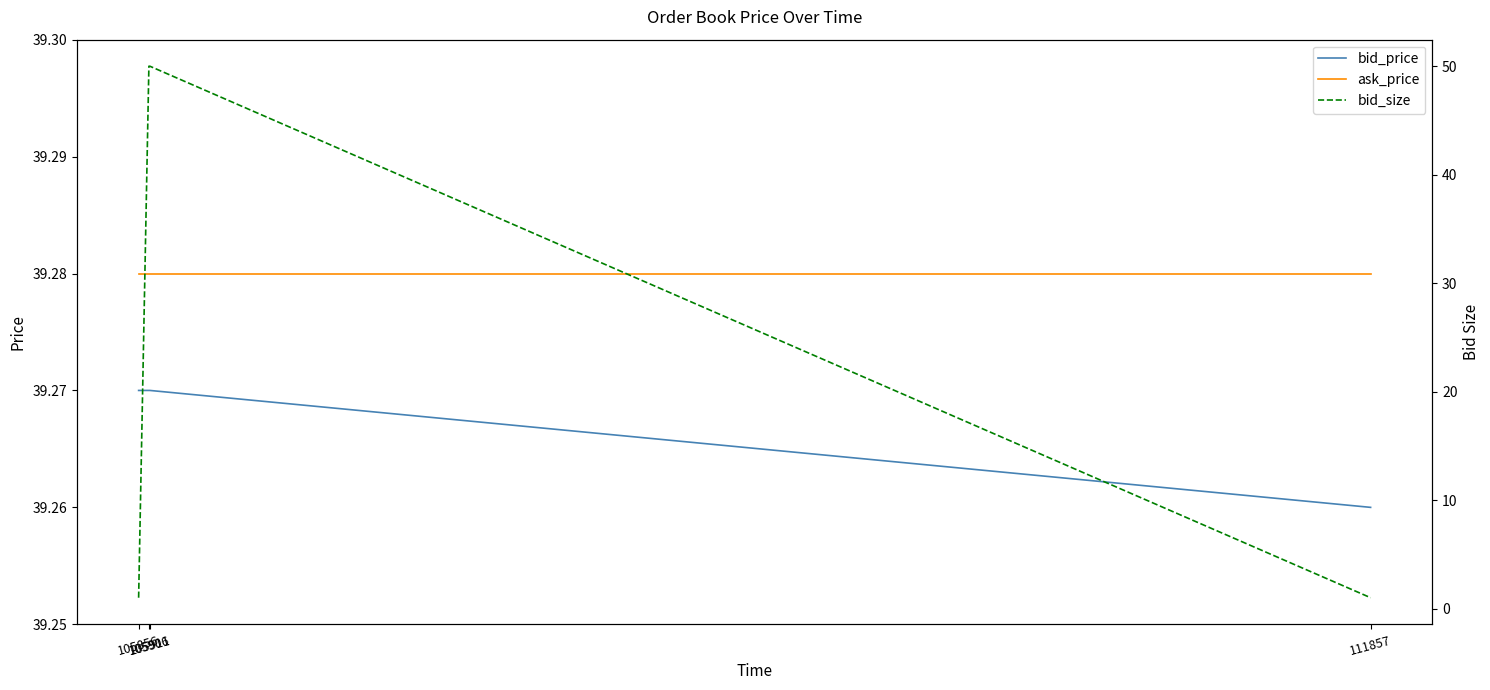

What is the spread (max minus min) of values at 105856?

38.3